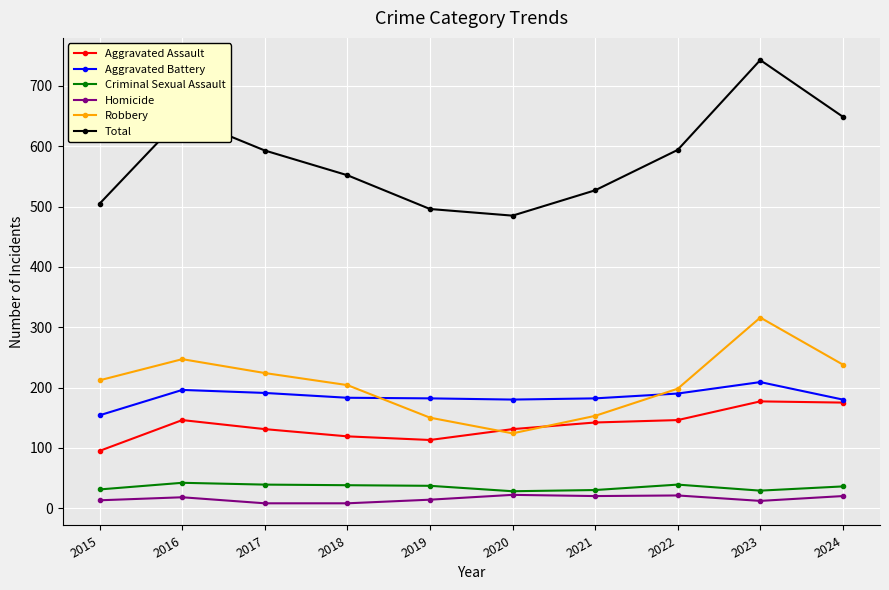

Which series has the widest spread of values?

Total